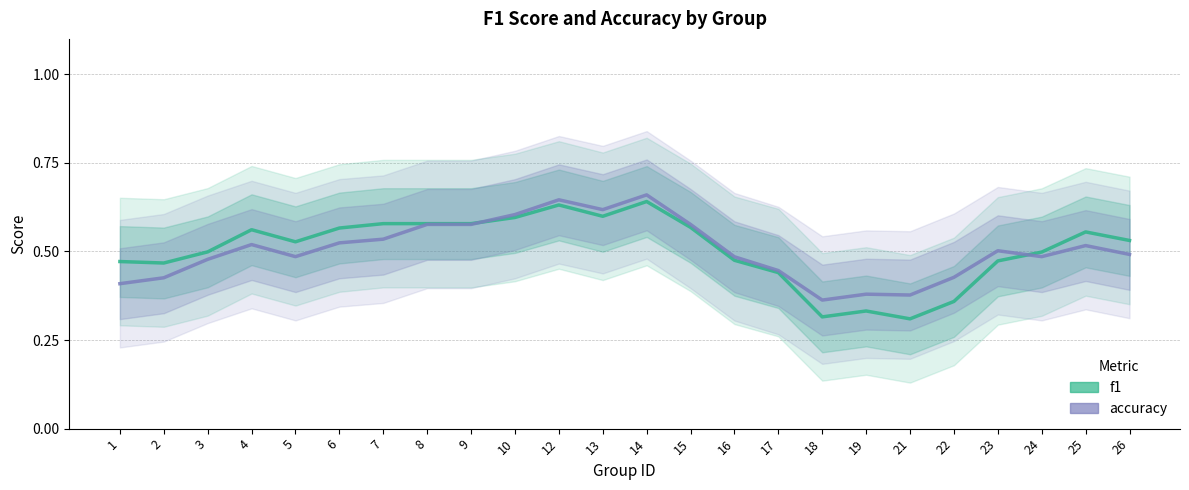

Reading left to right, extract all data points from this chart.

f1: 1=0.5	2=0.5	3=0.5	4=0.6	5=0.5	6=0.6	7=0.6	8=0.6	9=0.6	10=0.6	12=0.6	13=0.6	14=0.6	15=0.6	16=0.5	17=0.4	18=0.3	19=0.3	21=0.3	22=0.4	23=0.5	24=0.5	25=0.6	26=0.5
accuracy: 1=0.4	2=0.4	3=0.5	4=0.5	5=0.5	6=0.5	7=0.5	8=0.6	9=0.6	10=0.6	12=0.6	13=0.6	14=0.7	15=0.6	16=0.5	17=0.4	18=0.4	19=0.4	21=0.4	22=0.4	23=0.5	24=0.5	25=0.5	26=0.5